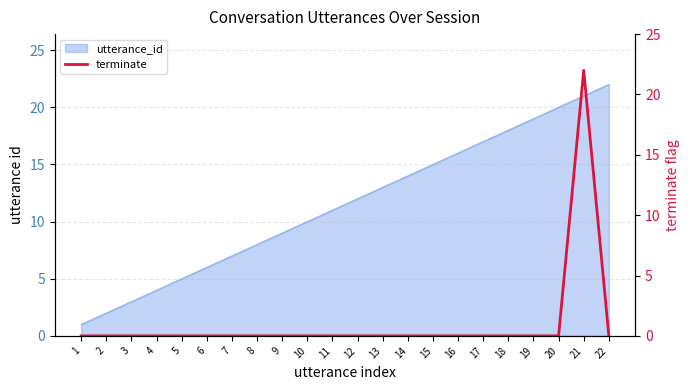

Where is the first local maximum?

21